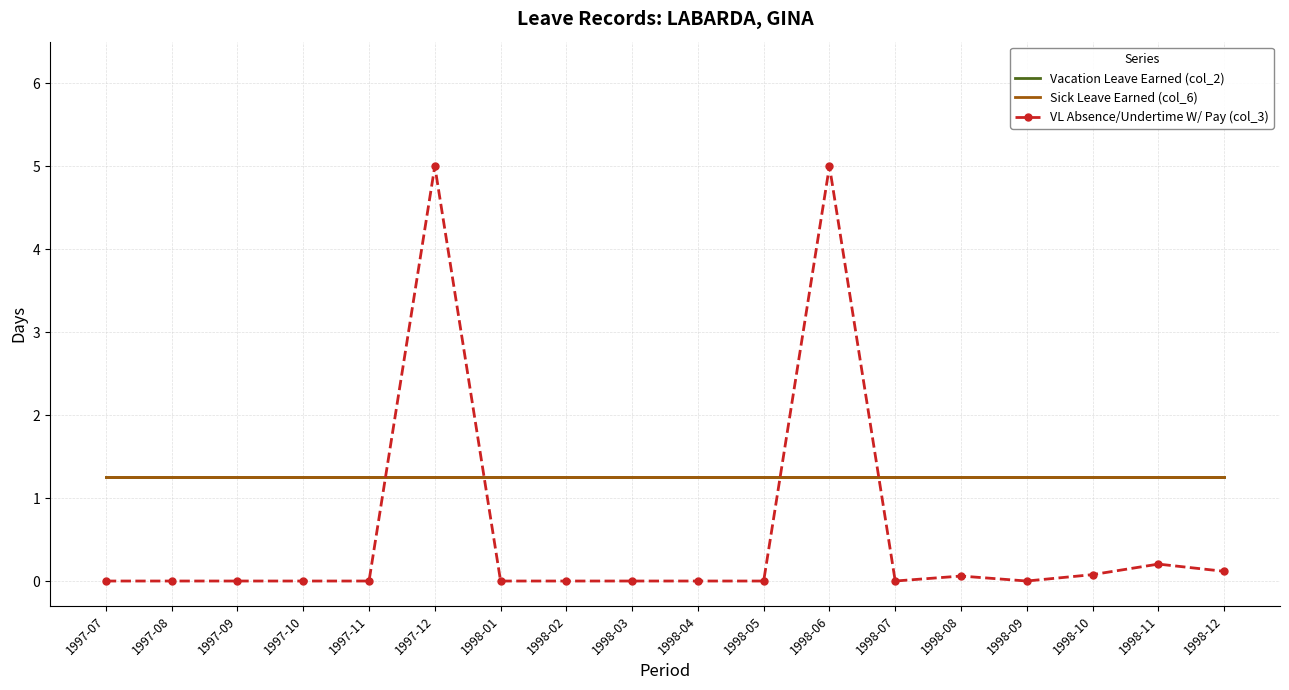

The Vacation Leave Earned (col_2) series shows 1.2 at 1997-11. True or false?

True